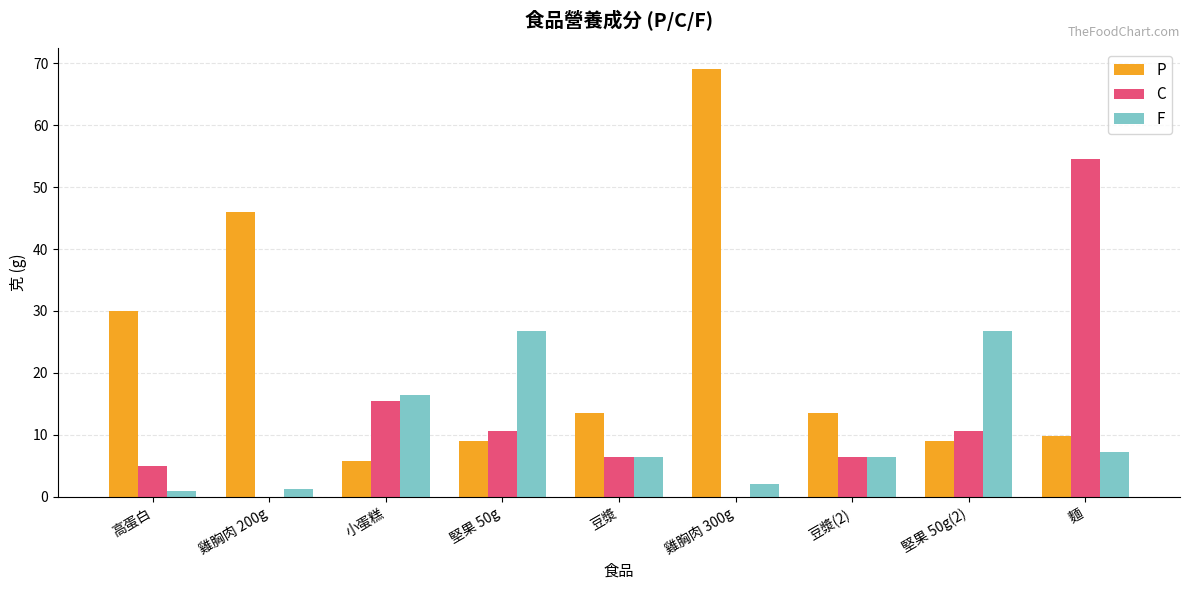

What is the average value of the C series?

12.1